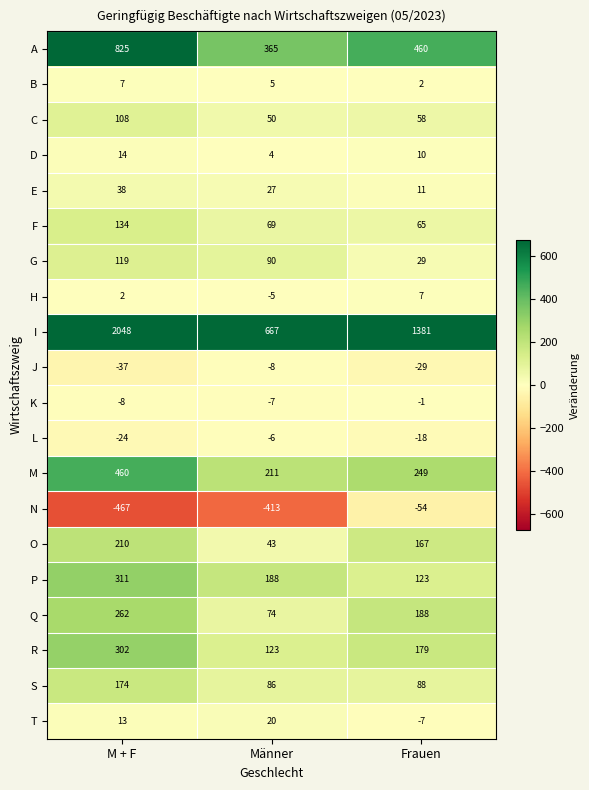

What is the minimum value shown in the chart?

-467